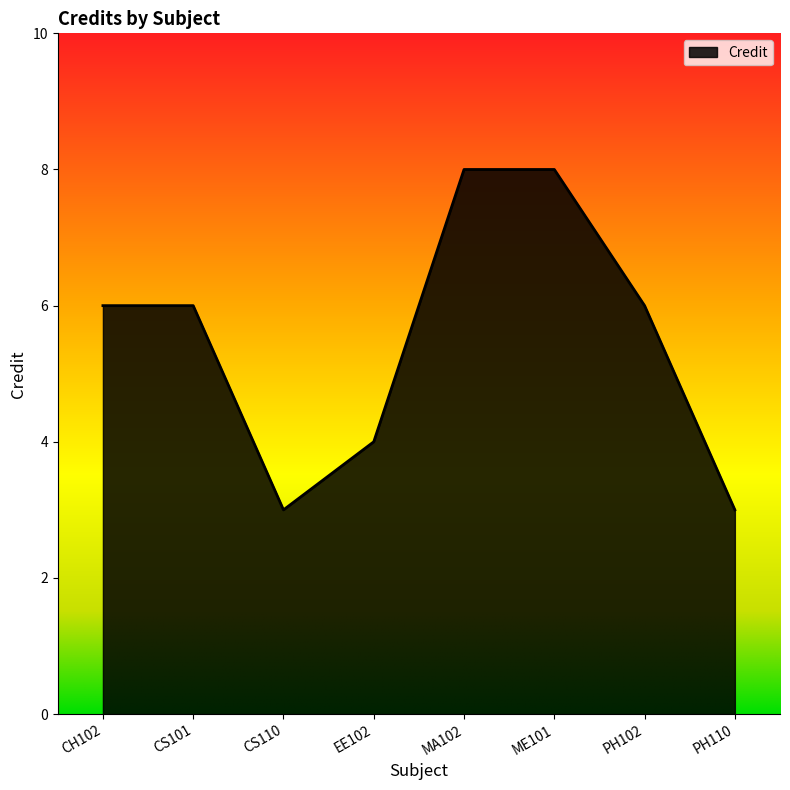

What position from the left is CS101?

2